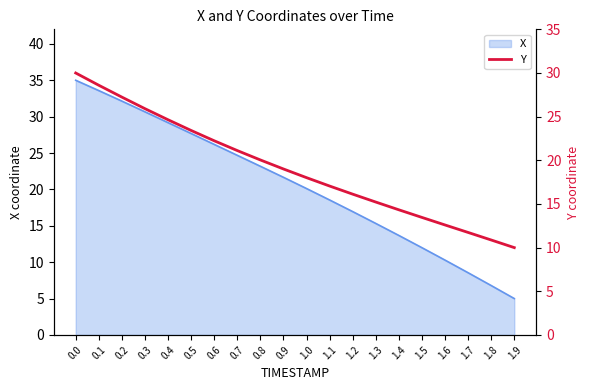

How many values are below 19?

10